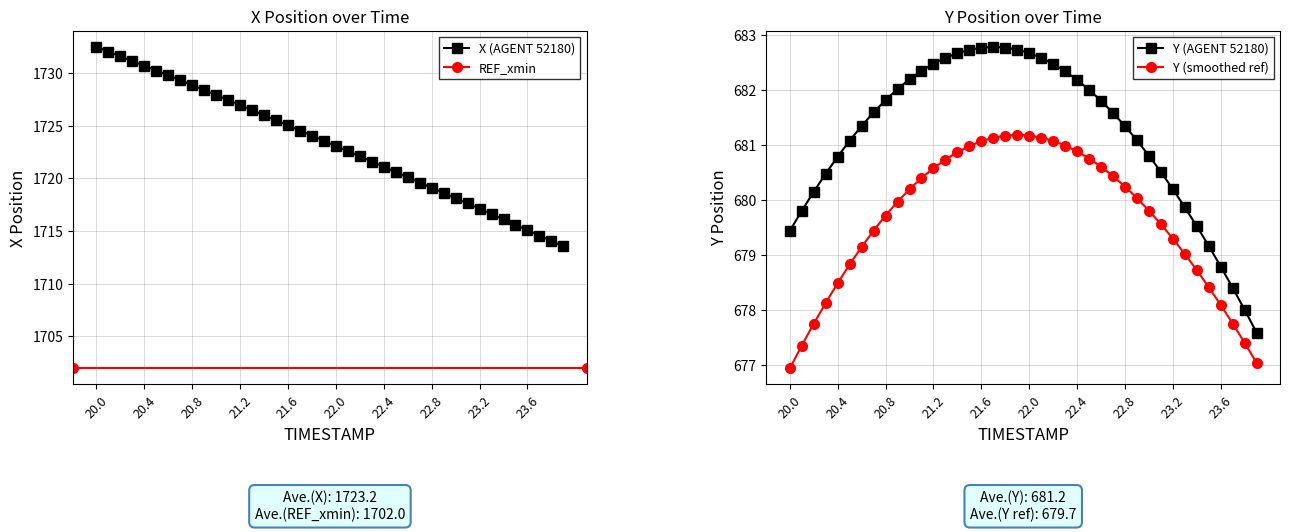

Which category has the highest value across all series?

20.0